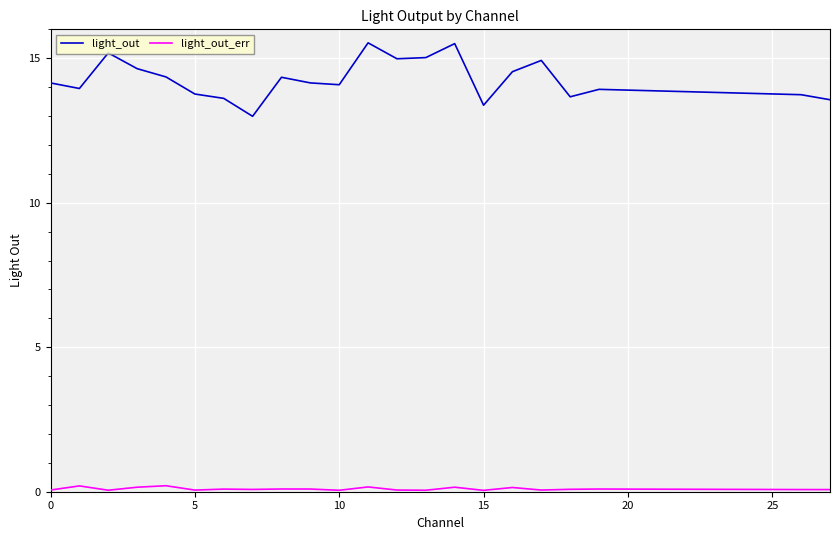

Rank the series by their average value, from highest to lowest.

light_out, light_out_err